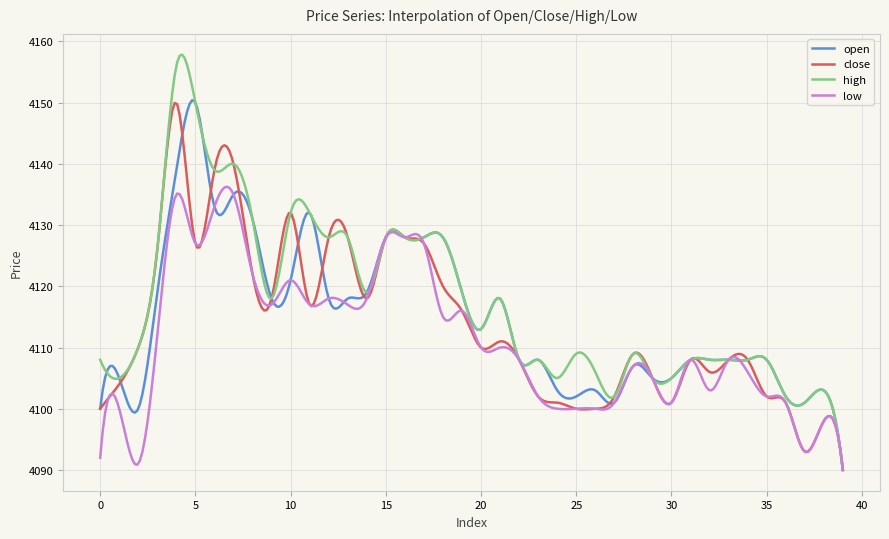

Which series has the largest range (max minus min)?

high